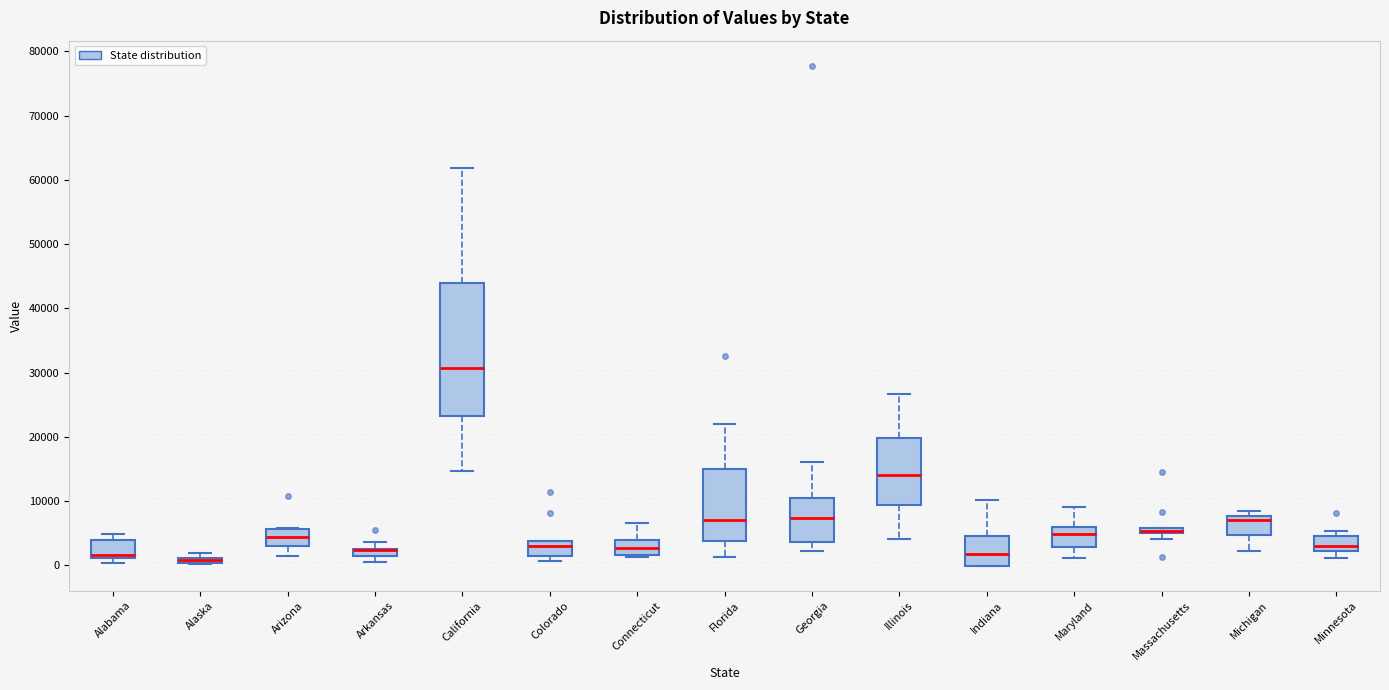

Where is the lower edge of the box for Alaska on the y-axis? The values are not printed on the chart, so give them approximately, as read against the axis.

0